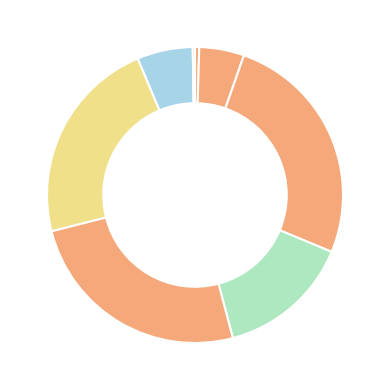

How many segments does this pie chart have?

7